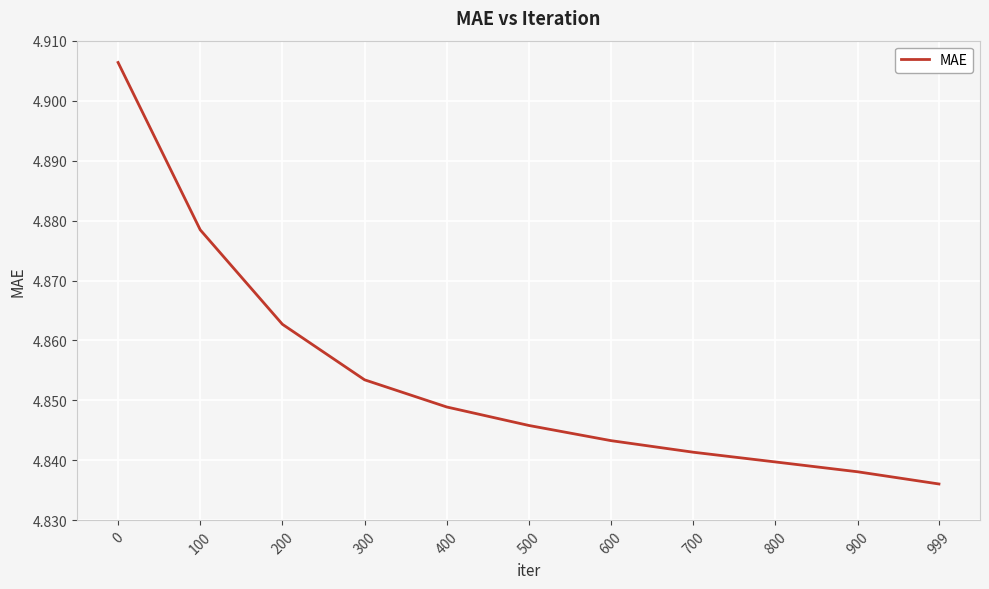

What is the difference between the maximum and second lowest values?

0.1